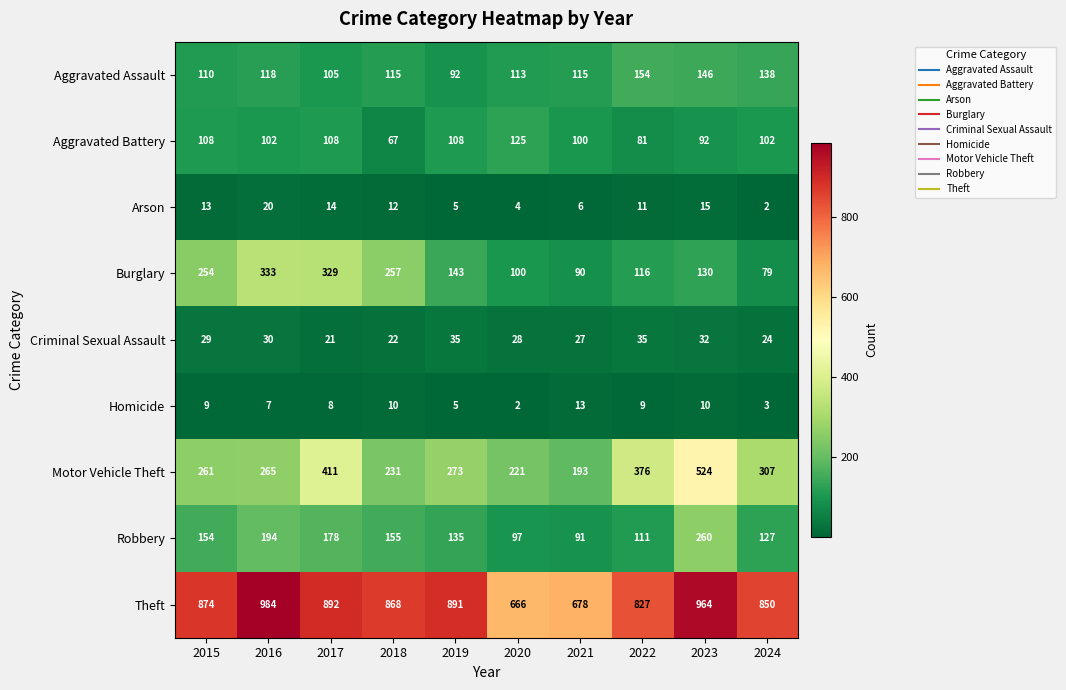

What is the highest value of the Theft series?

984